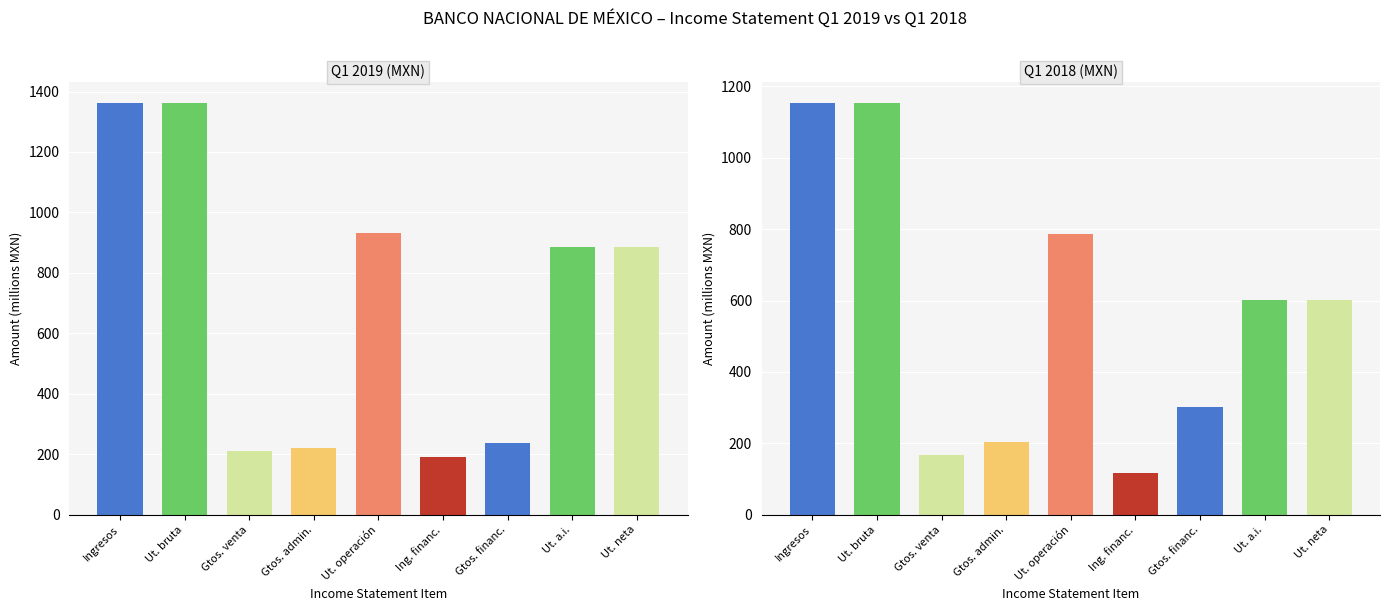

The 2018-01-01_2018-03-31 series shows 809.0 at Ut. a.i.. True or false?

False